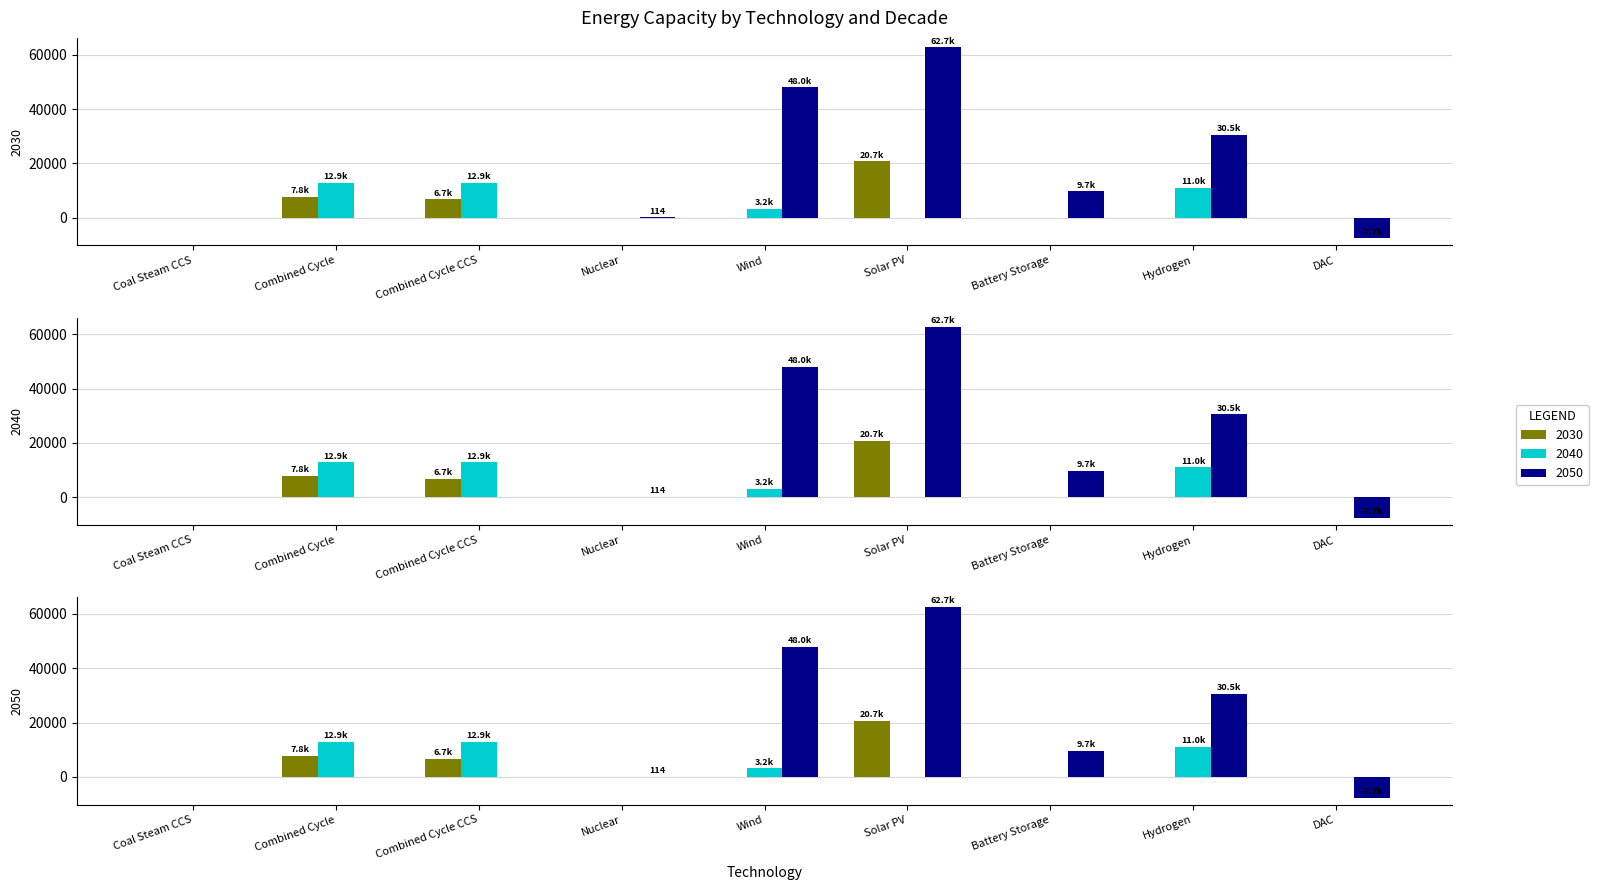

Between Combined Cycle and Coal Steam CCS, which is larger?

Combined Cycle